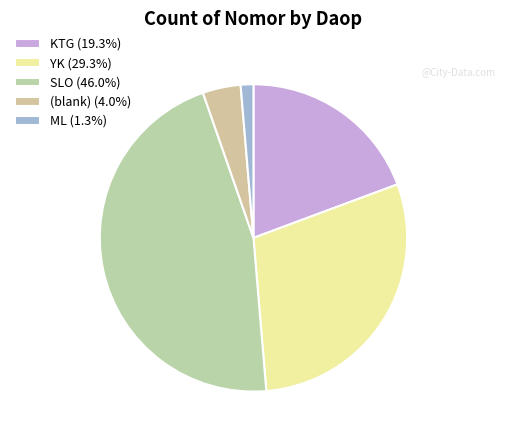

Does any single category account for the majority?

No